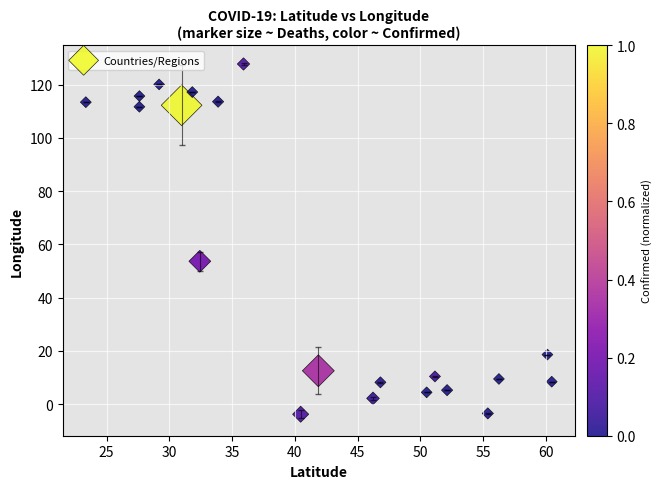

What is the range of Y values (max minus min)?

131.5